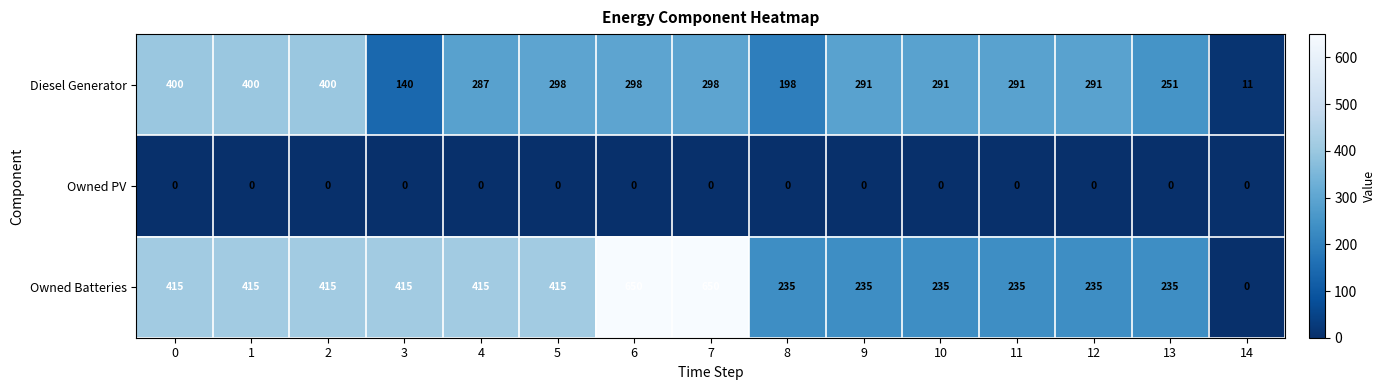

What is the maximum value shown in the chart?

650